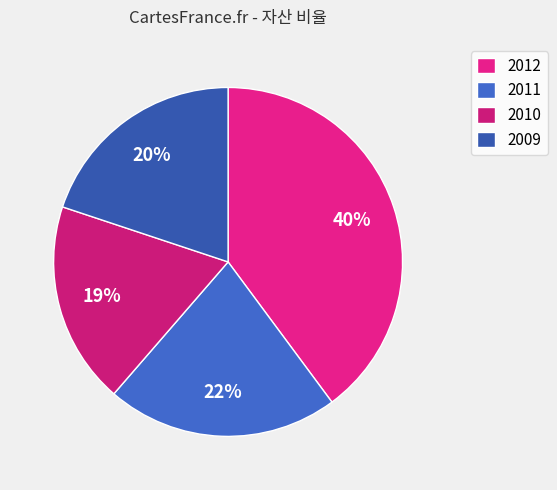

To the nearest percent, what percentage of the pie is 2010?

19%